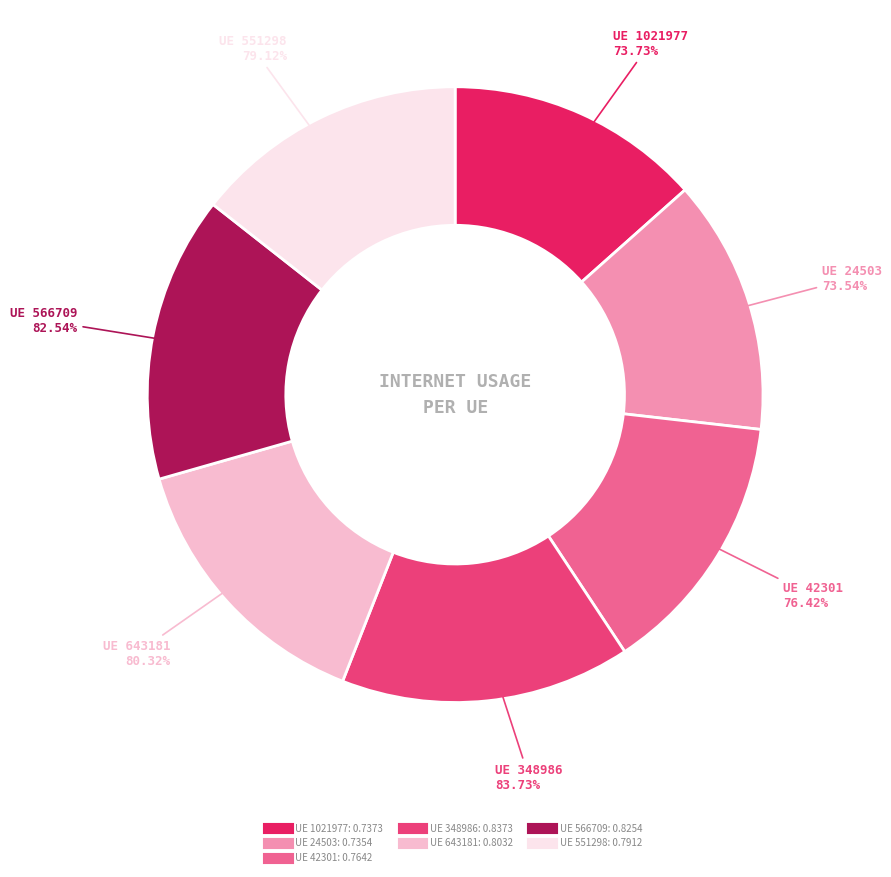

How many segments does this pie chart have?

7